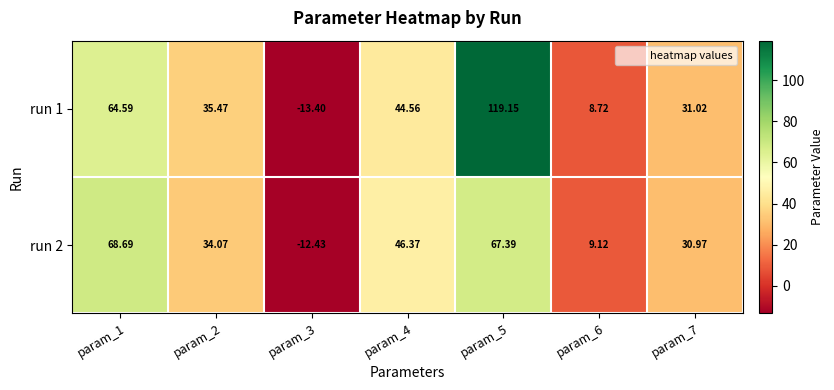

Is the value of run 2 at param_1 greater than the value of run 1 at param_7?

Yes